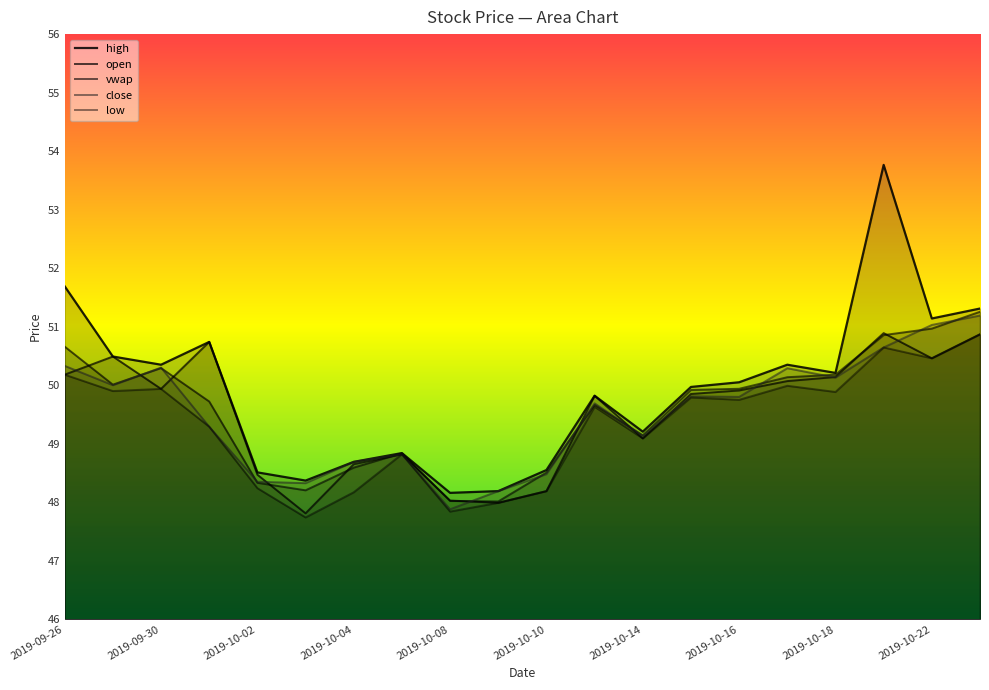

Read the high value at 2019-10-09.

48.2